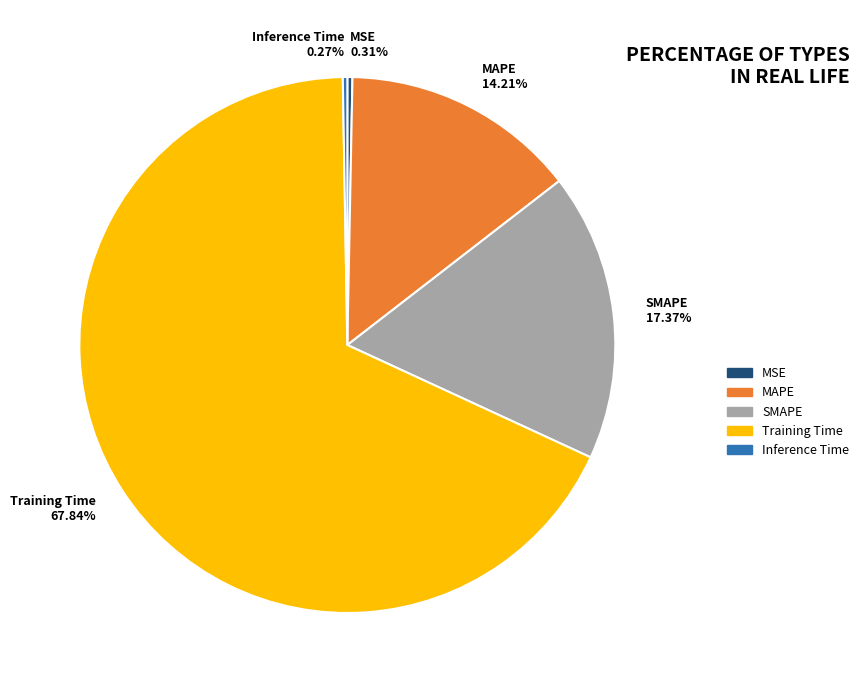

Does Training Time represent more than half of the total?

Yes